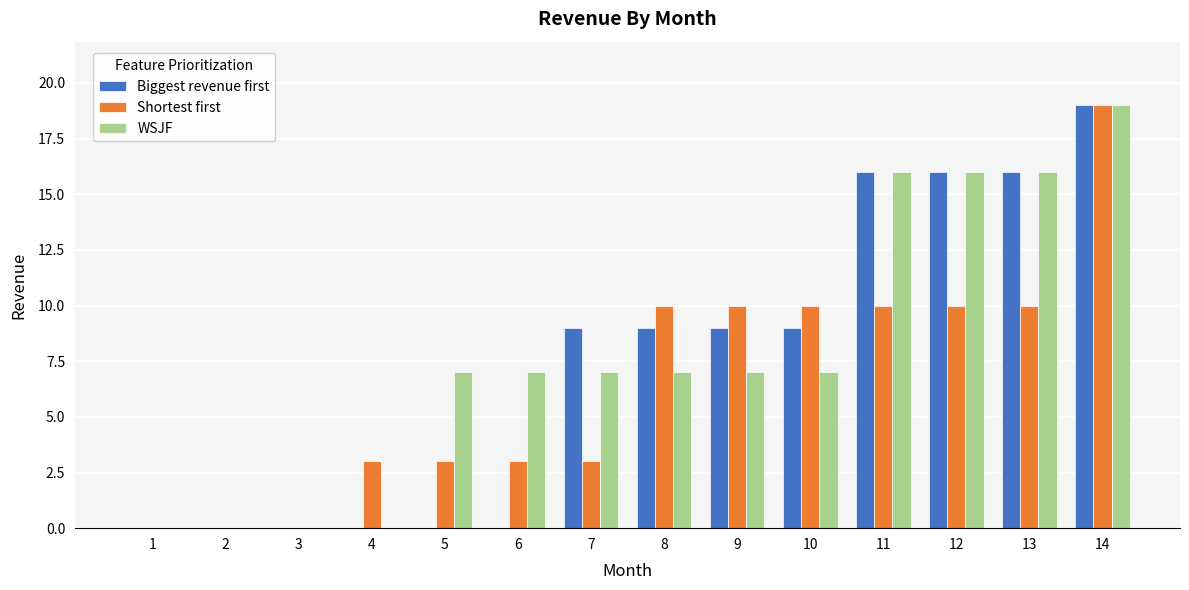

What is the maximum value for WSJF?

19